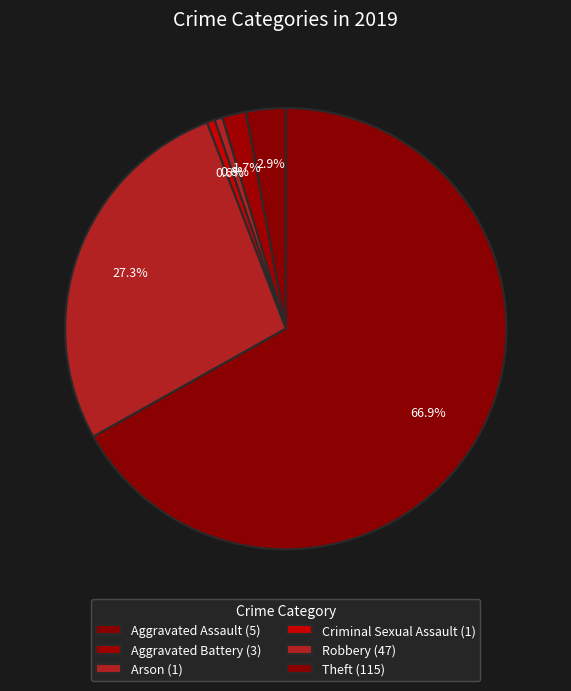

Count the number of slices in the pie.

6